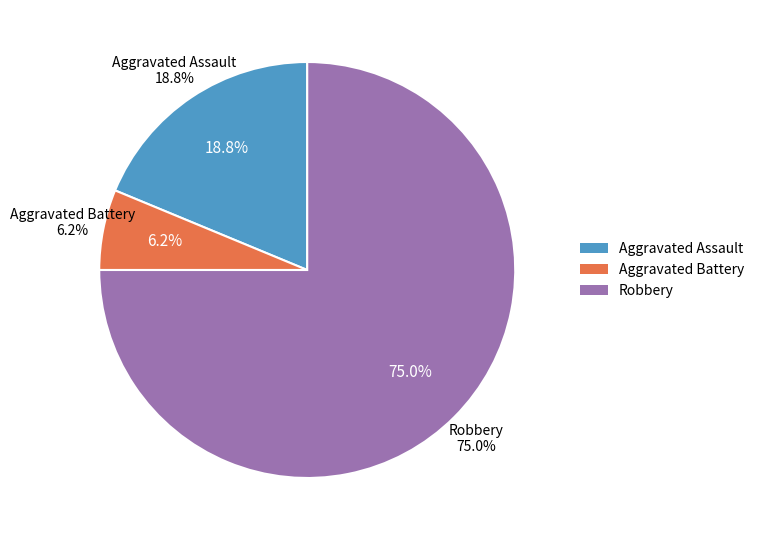

How many segments does this pie chart have?

3